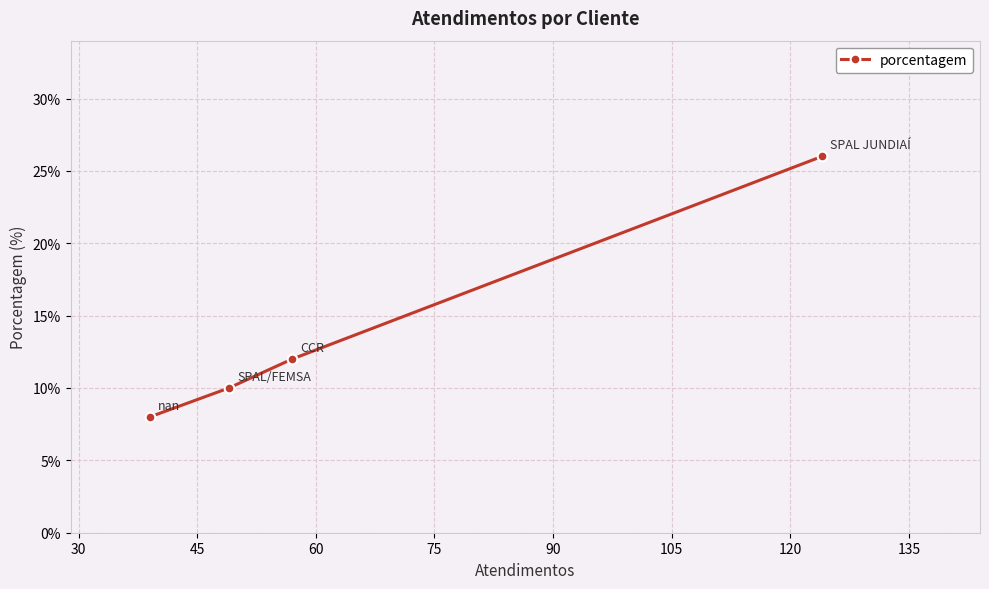

What is the greatest value displayed?

26